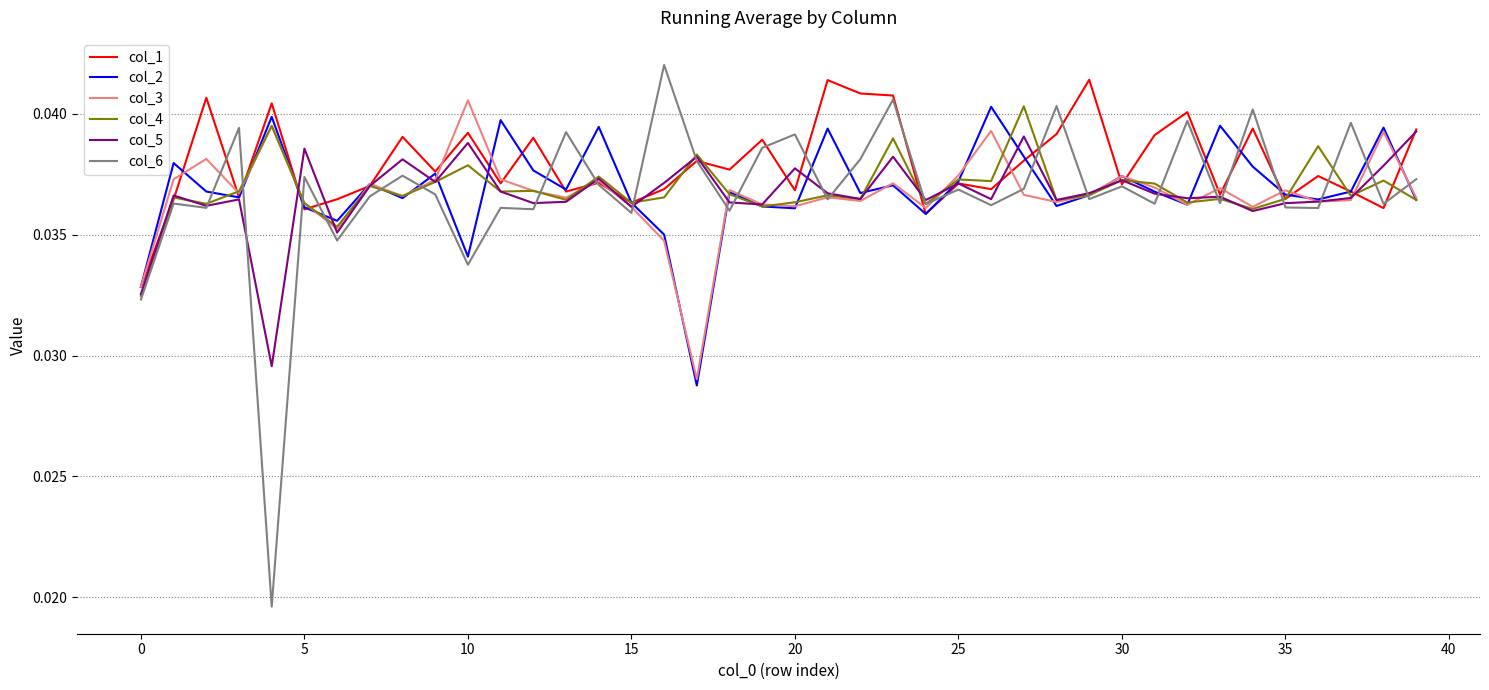

Which series has the largest total across all categories?

col_1